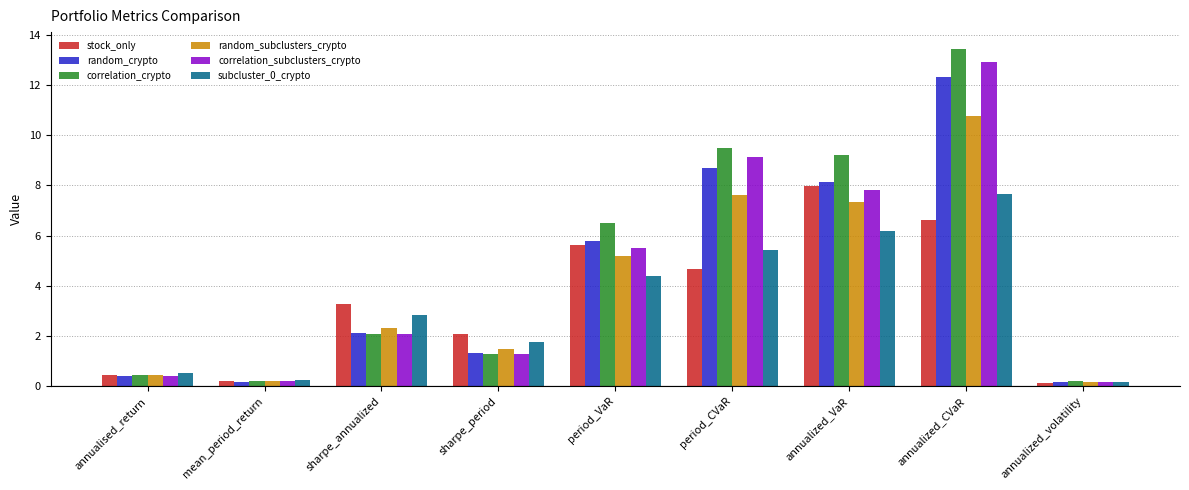

What is the difference between the random_crypto values at sharpe_annualized and annualized_CVaR?

10.2